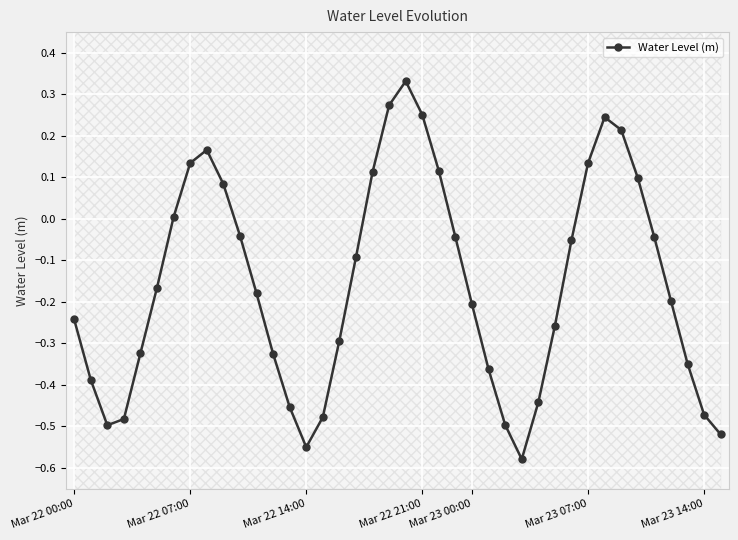

What is the label of the 30th point from the right?

10